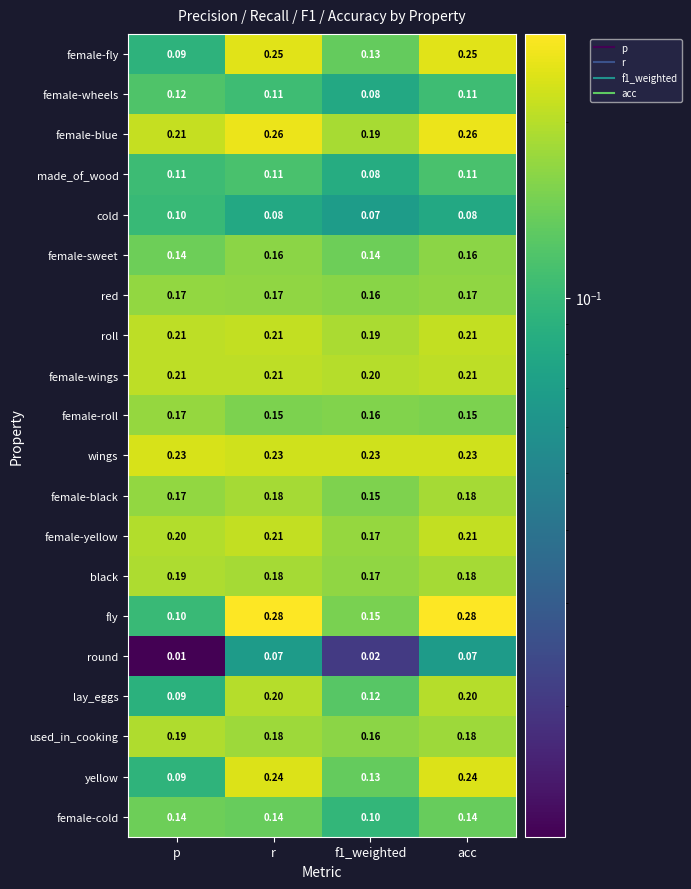

At which label does female-fly reach its minimum?

p